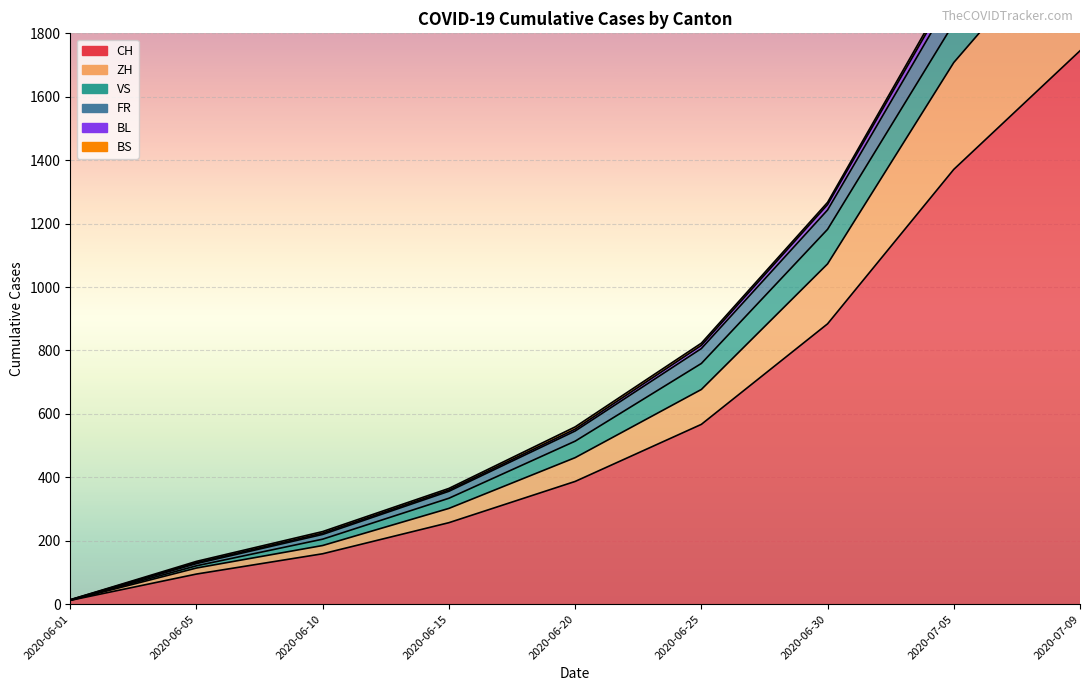

What is the label of the 2nd point from the right?

2020-07-05